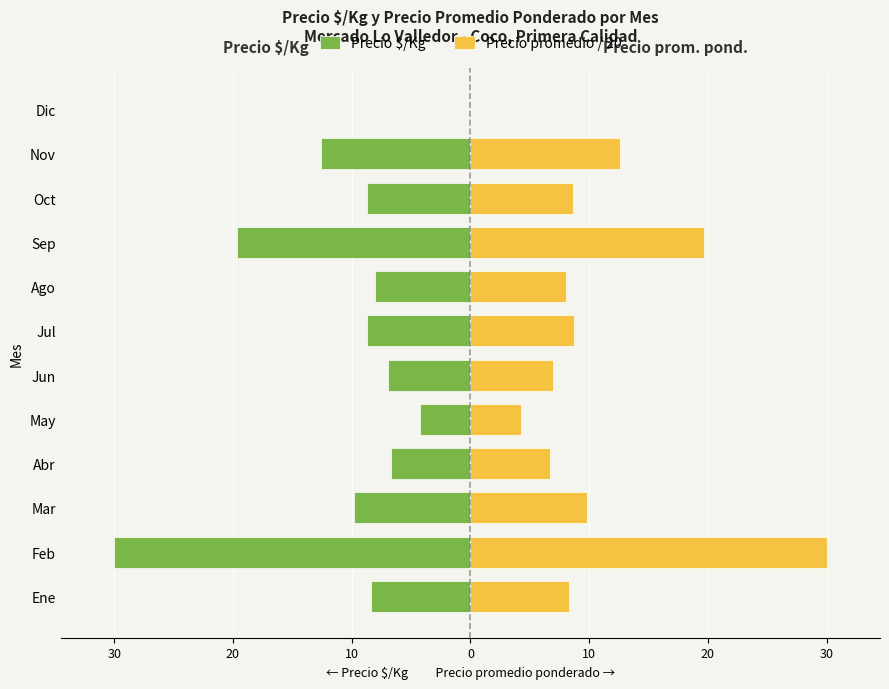

Read the Precio promedio / 20 value at Jul.

8.7